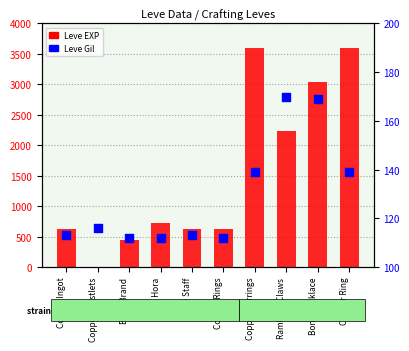

At how many categories does at least one series exceed 2786?

3